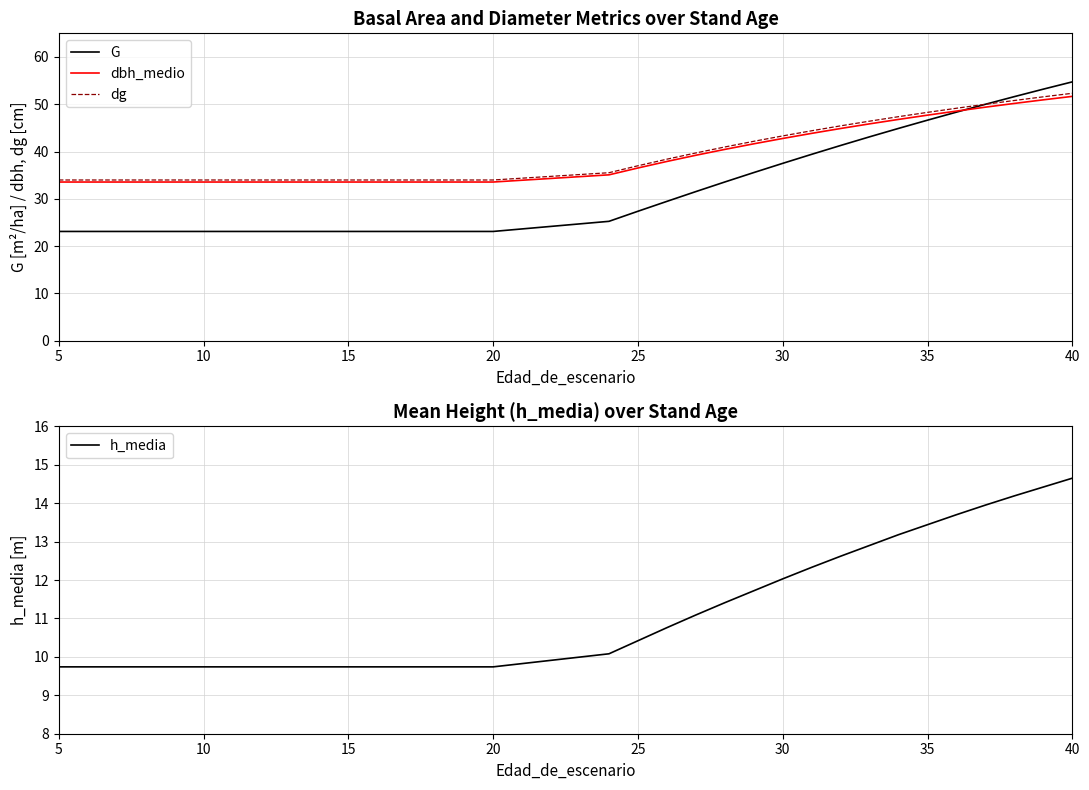

How many data points in dbh_medio are above 35?

17